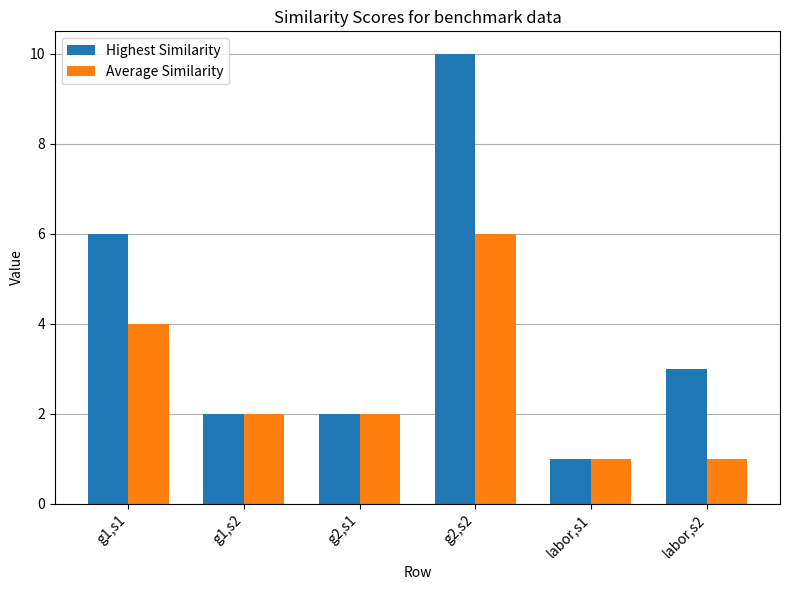

Reading left to right, list all the values displayed in this chart.

Highest Similarity: 6	2	2	10	1	3
Average Similarity: 4	2	2	6	1	1